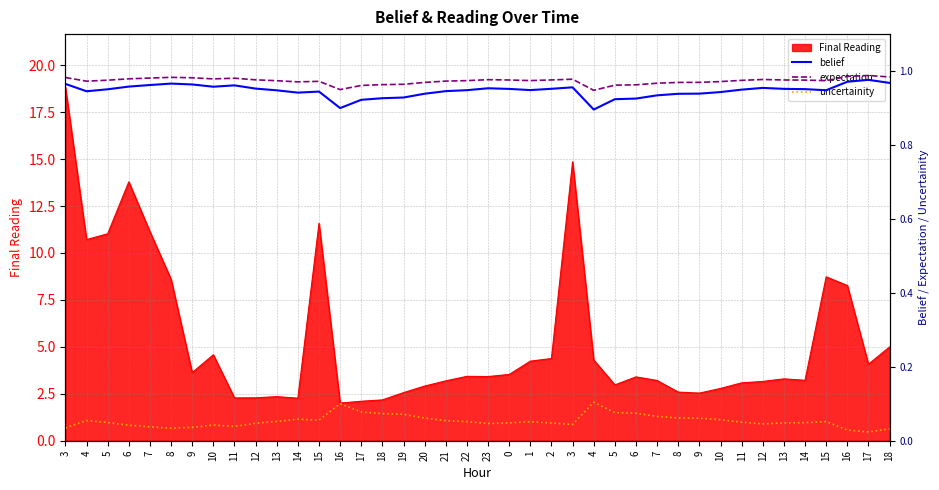

Which has a higher value, 17 or 23?

23